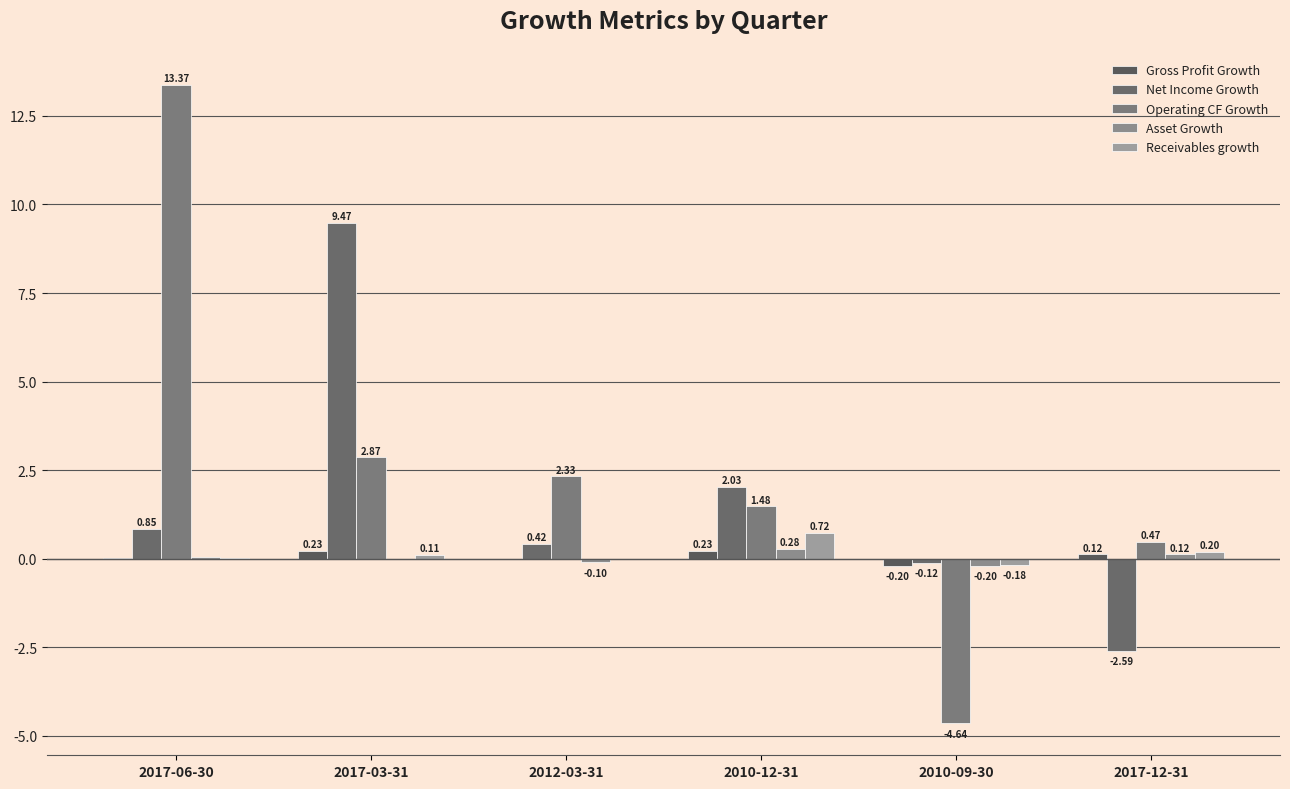

How many values in Asset Growth are above zero?

4